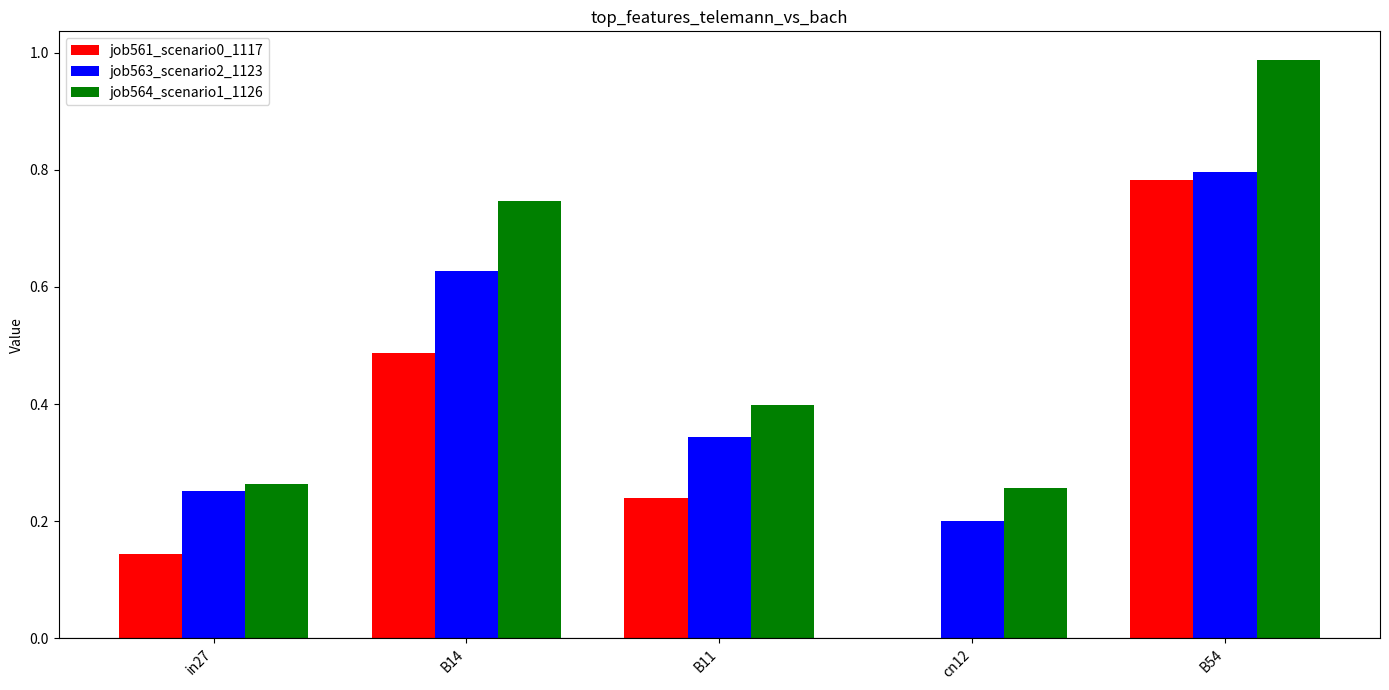

What is the sum of all job563_scenario2_1123 values?

2.2